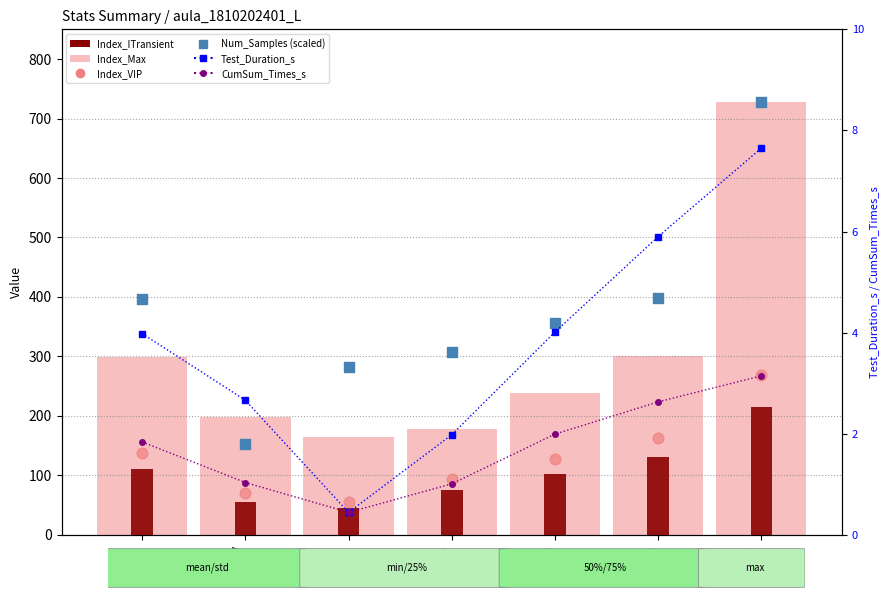

Which series has the widest spread of Y values?

Num_Samples (scaled)